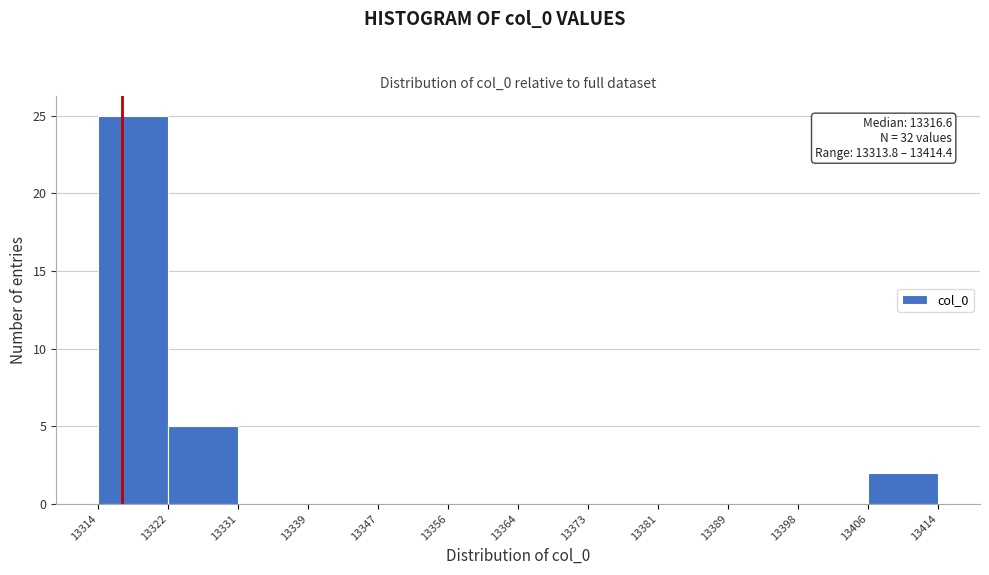

Which range on the x-axis has the tallest bar?

13314 to 13322